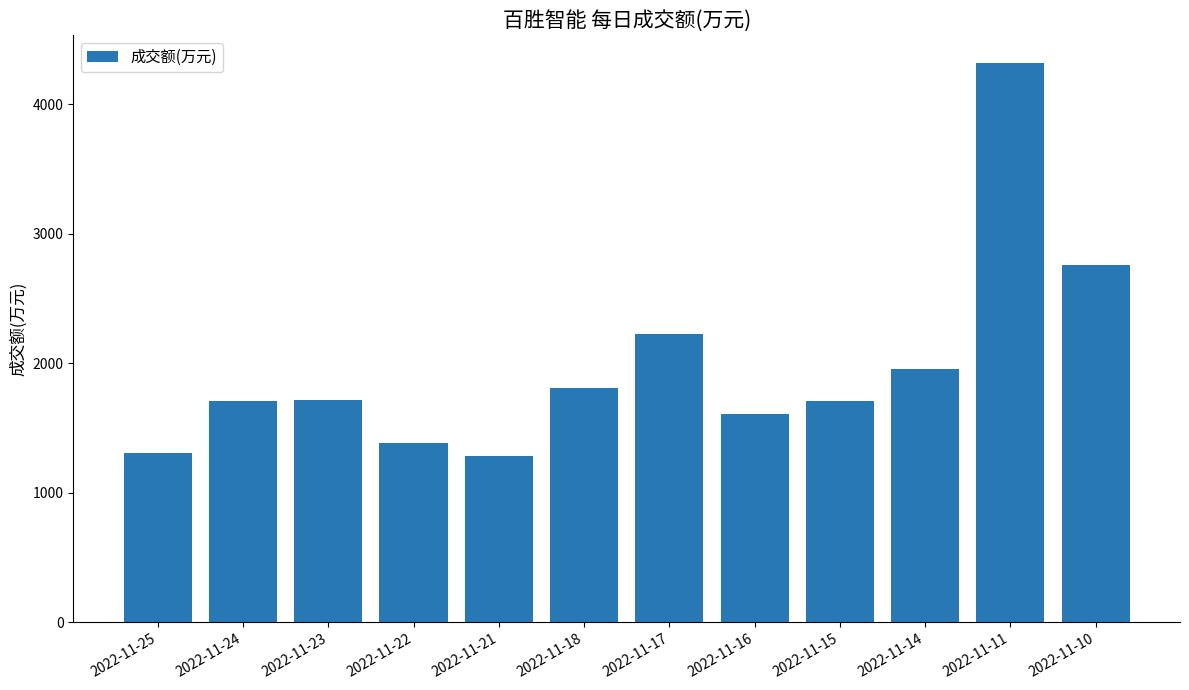

The chart shows a value of 1305 at 2022-11-25. True or false?

True